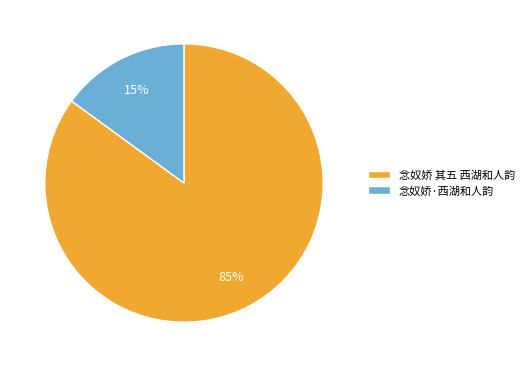

Is it true that 念奴娇·西湖和人韵 is 30% of the pie?

False